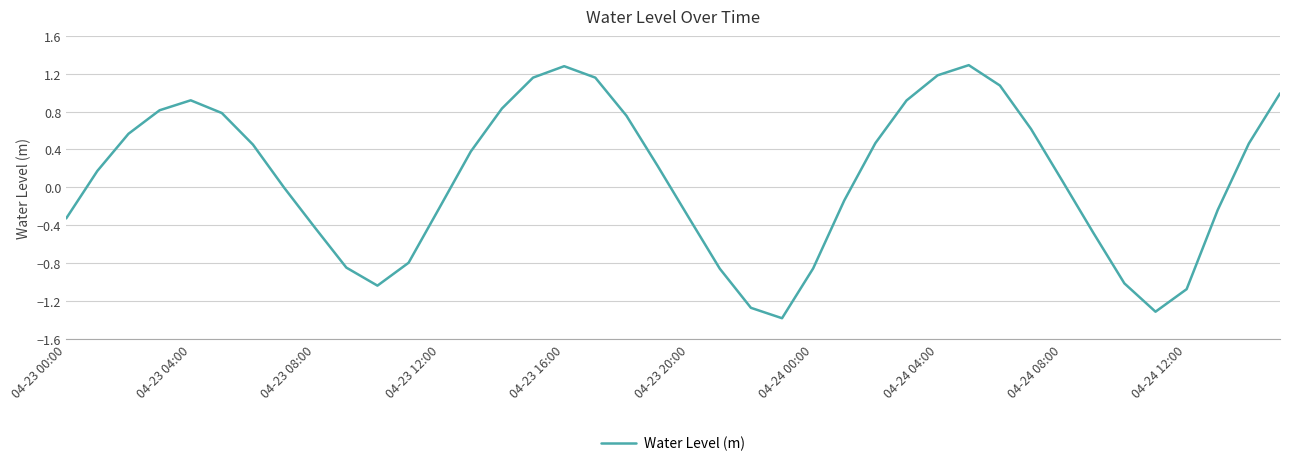

What is the smallest value displayed?

-1.4